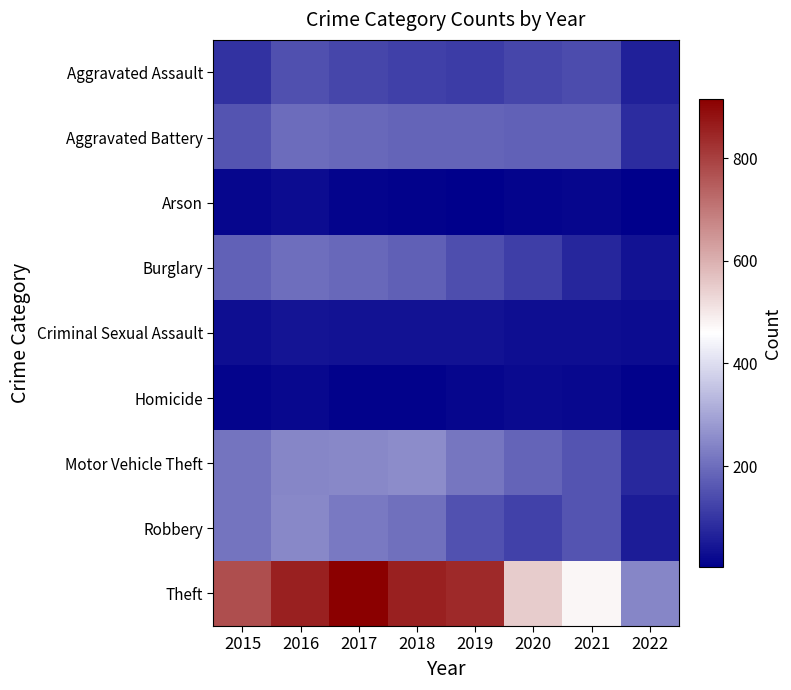

Which label corresponds to the smallest value in the chart?

2022